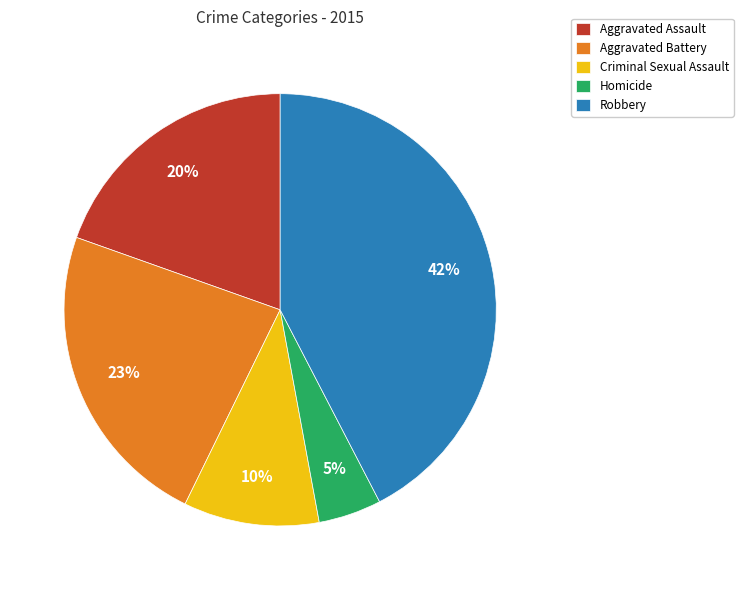

True or false: Criminal Sexual Assault accounts for 10% of the total.

True